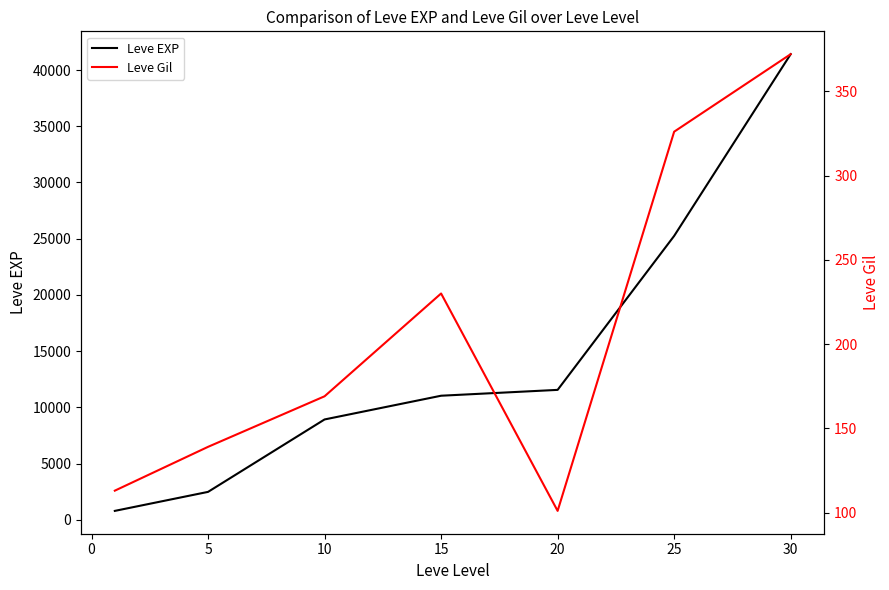

What is the maximum value for Leve EXP?

41410